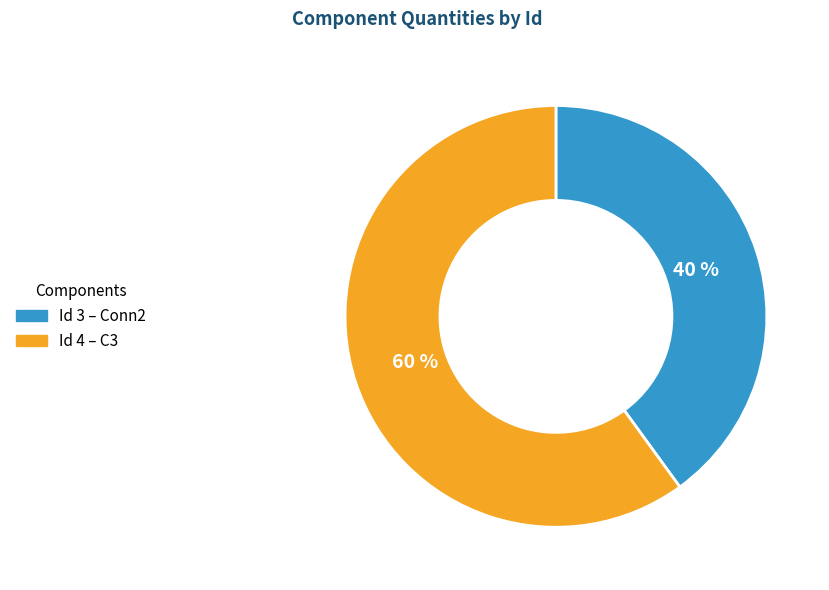

How many slices are in this pie chart?

2